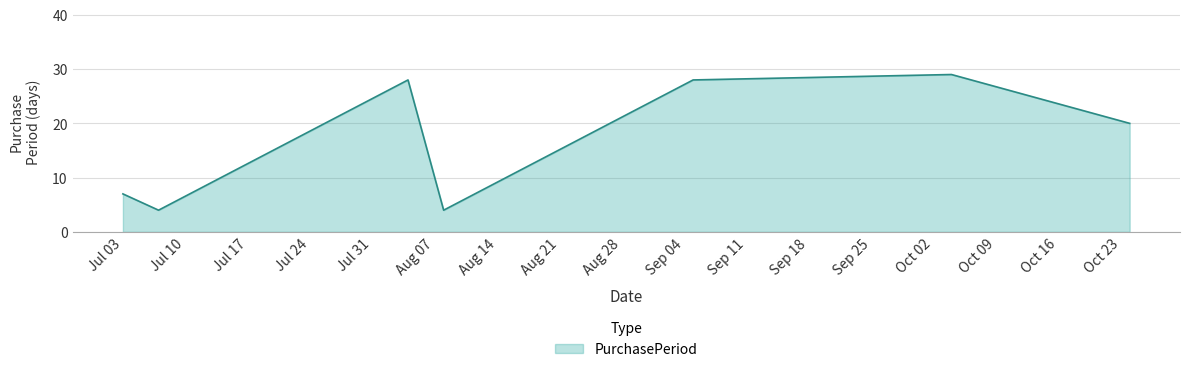

Reading right to left, extract all data points from this chart.

20	29	28	4	28	4	7